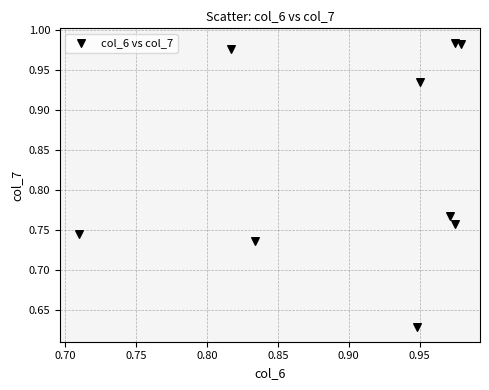

What is the range of Y values (max minus min)?

0.4